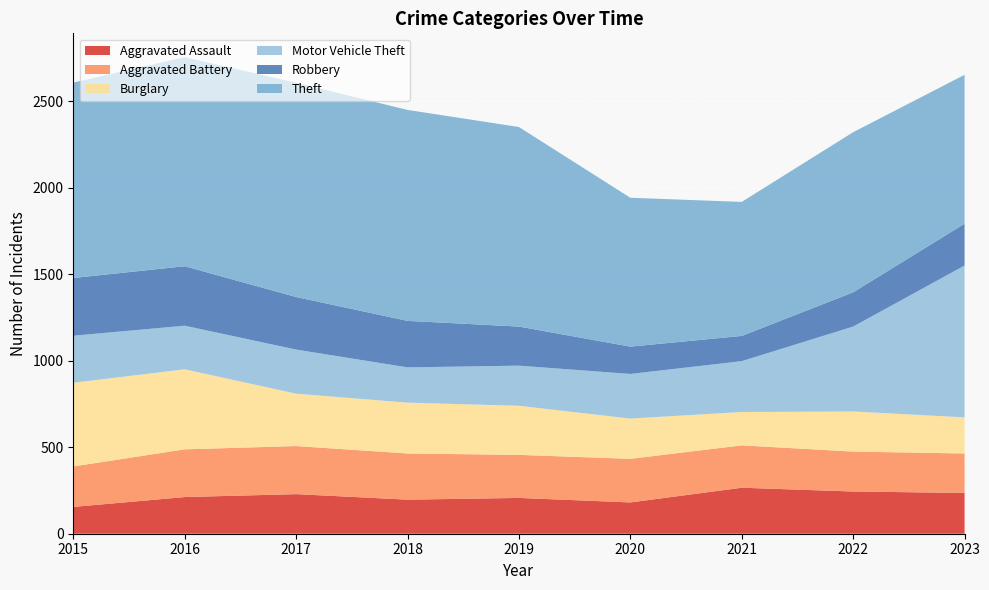

Reading left to right, what are all the values shown in this chart?

Aggravated Assault: 155	212	229	197	207	181	266	244	236
Aggravated Battery: 234	276	278	267	249	252	245	231	228
Burglary: 484	463	303	294	284	233	193	232	209
Motor Vehicle Theft: 272	252	255	204	232	258	294	491	878
Robbery: 334	344	304	269	226	158	146	198	242
Theft: 1130	1209	1239	1220	1154	861	775	926	861